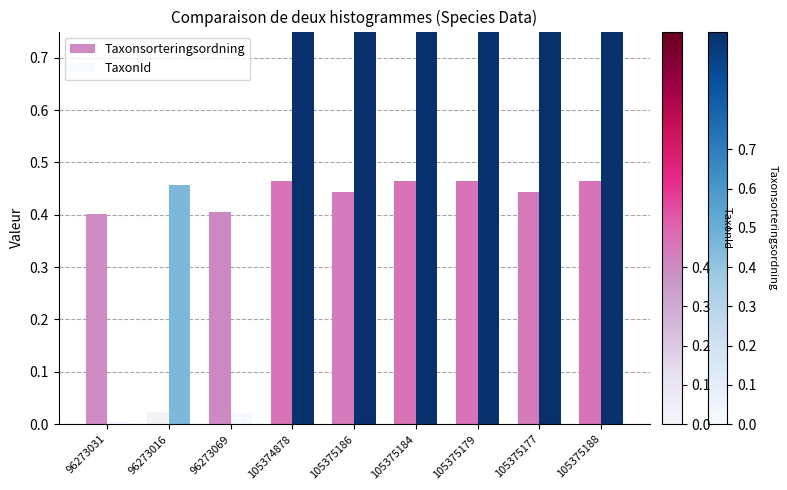

At which label is TaxonId closest to 0?

96273031